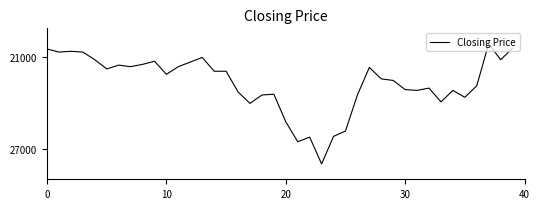

What is the minimum value shown in the chart?

20150